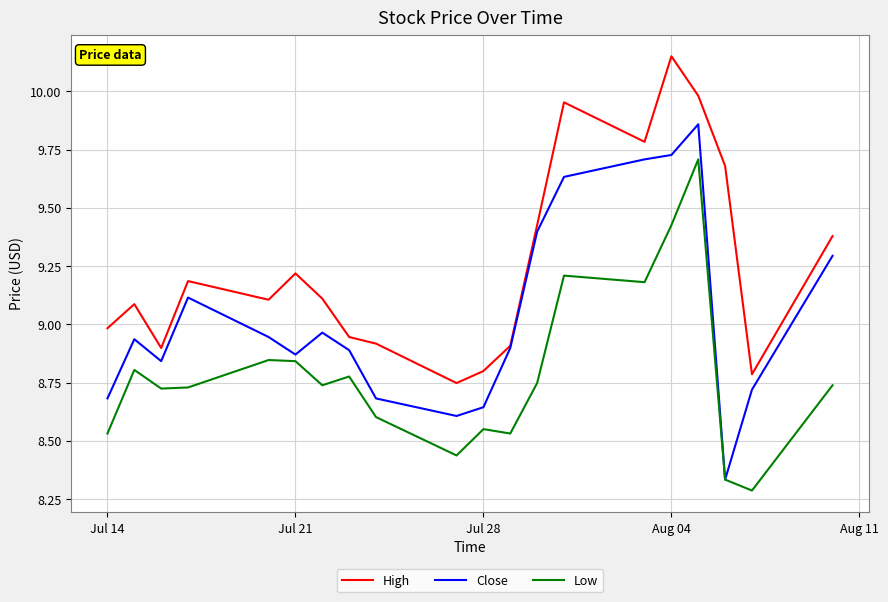

True or false: Low and High intersect in this chart.

False